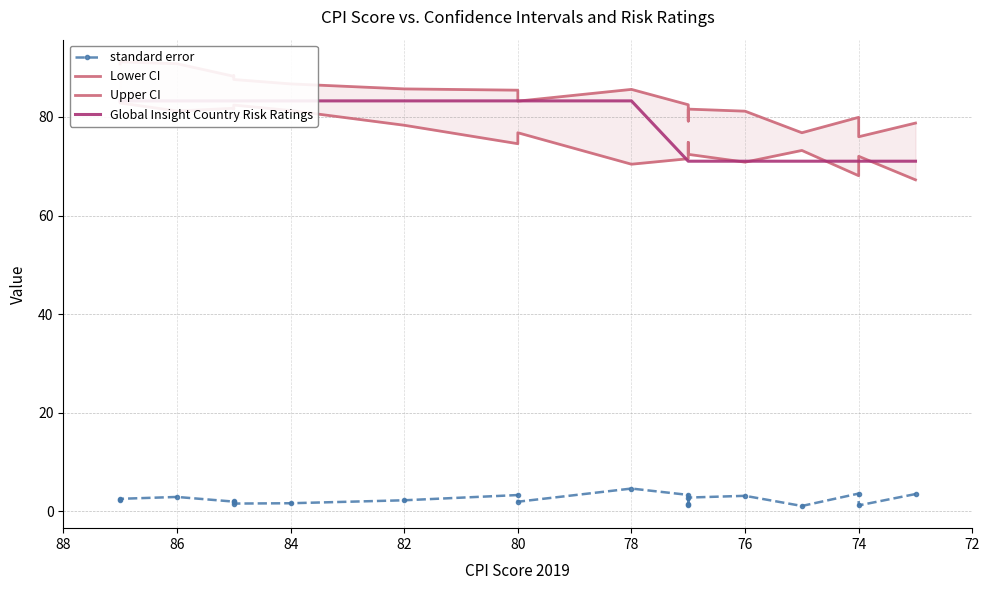

At how many categories does at least one series exceed 89?

3